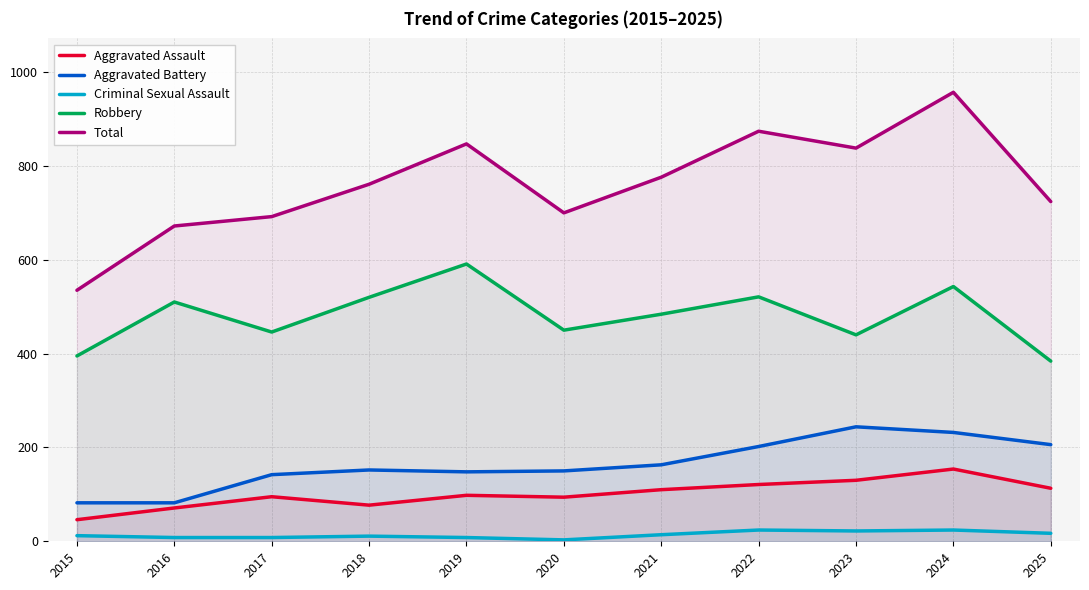

Reading left to right, transcribe all the data shown in this chart.

Aggravated Assault: 2015=46	2016=71	2017=95	2018=77	2019=98	2020=94	2021=110	2022=121	2023=130	2024=154	2025=113
Aggravated Battery: 2015=82	2016=82	2017=142	2018=152	2019=148	2020=150	2021=163	2022=202	2023=244	2024=232	2025=206
Criminal Sexual Assault: 2015=12	2016=8	2017=8	2018=11	2019=8	2020=3	2021=14	2022=24	2023=22	2024=24	2025=17
Robbery: 2015=395	2016=510	2017=446	2018=520	2019=591	2020=450	2021=484	2022=521	2023=440	2024=543	2025=384
Total: 2015=535	2016=672	2017=692	2018=761	2019=847	2020=700	2021=776	2022=874	2023=838	2024=957	2025=724